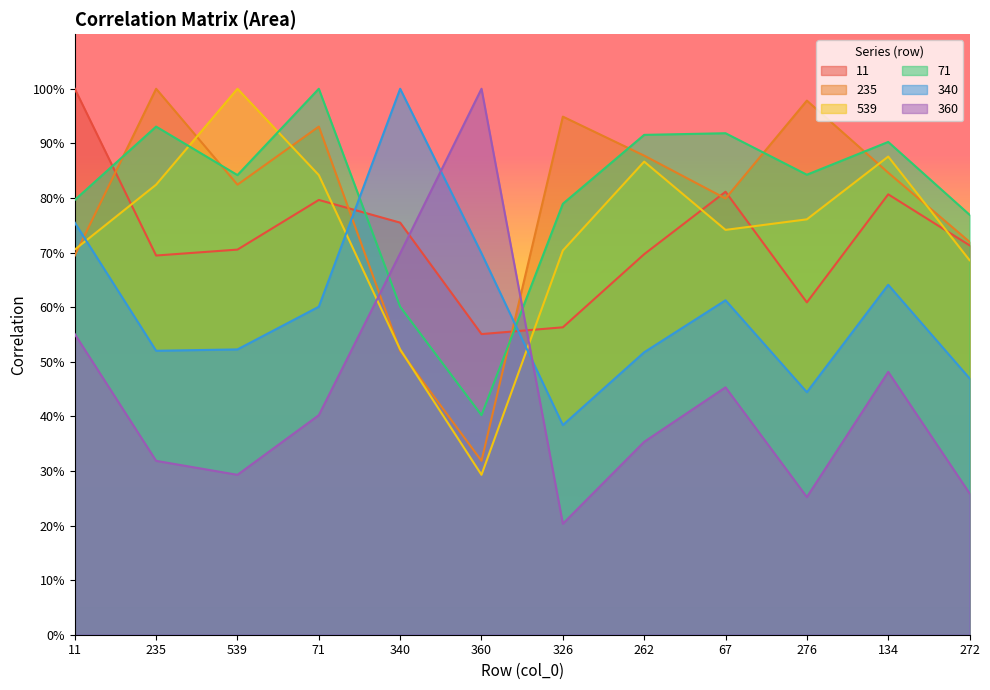

Which series has the largest total across all categories?

71